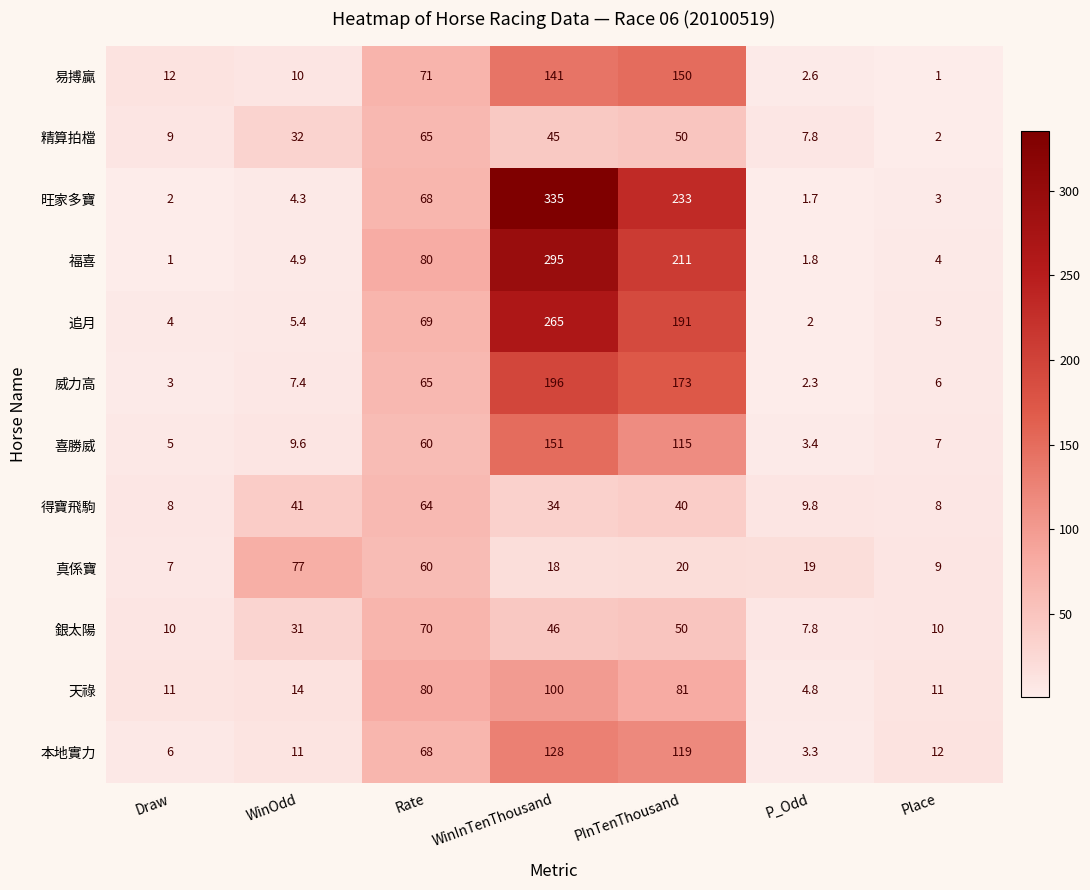

Where is 易搏贏 nearest to the value 75?

Rate